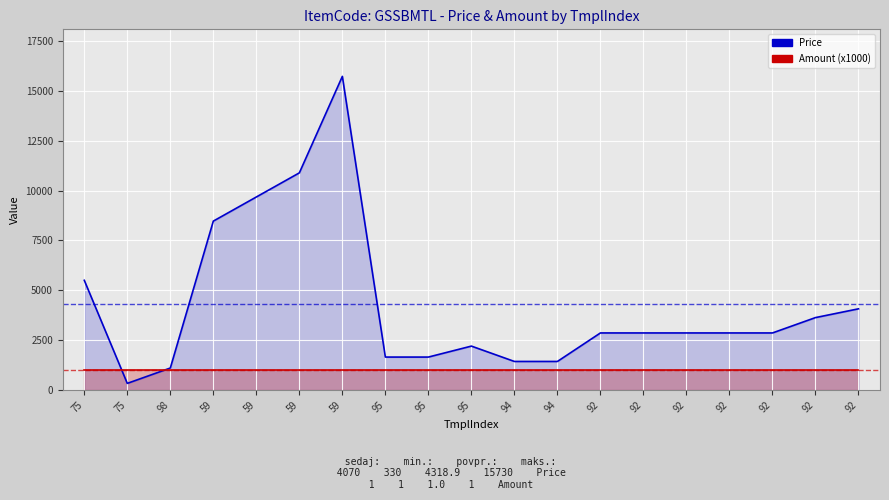

Reading left to right, transcribe all the data shown in this chart.

5500	330	1100	8470	9680	10890	15730	1650	1650	2200	1430	1430	2860	2860	2860	2860	2860	3630	4070